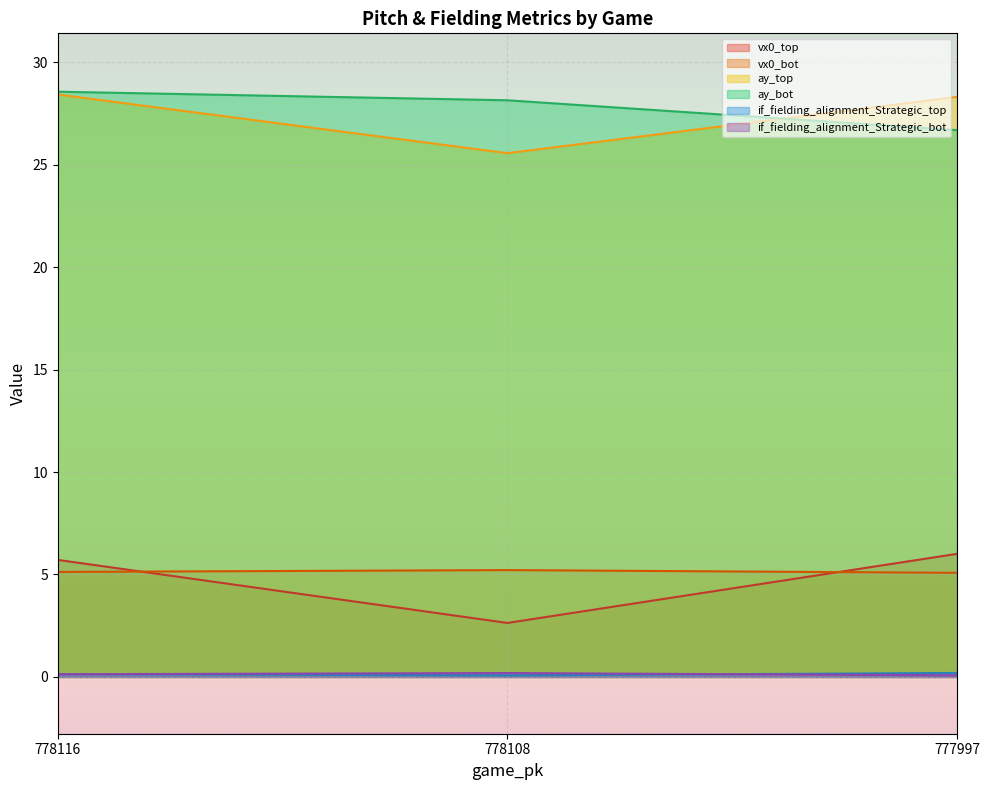

What is the sum of the if_fielding_alignment_Strategic_top values at 777997 and 778116?

0.3